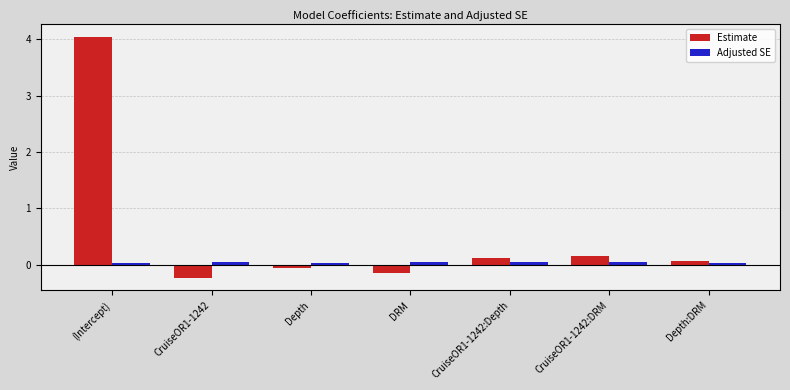

What is the label of the 6th bar from the left?

CruiseOR1-1242:DRM